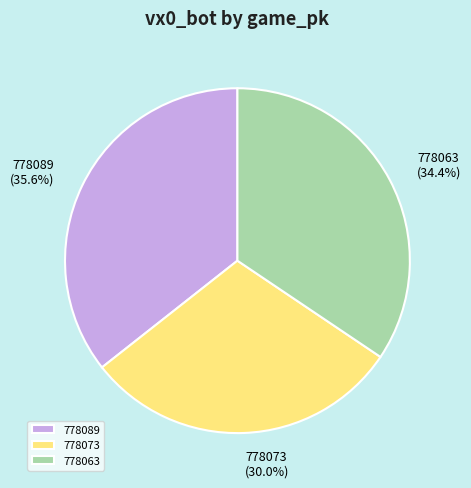

How much of the chart is everything except 778063?

65.6%